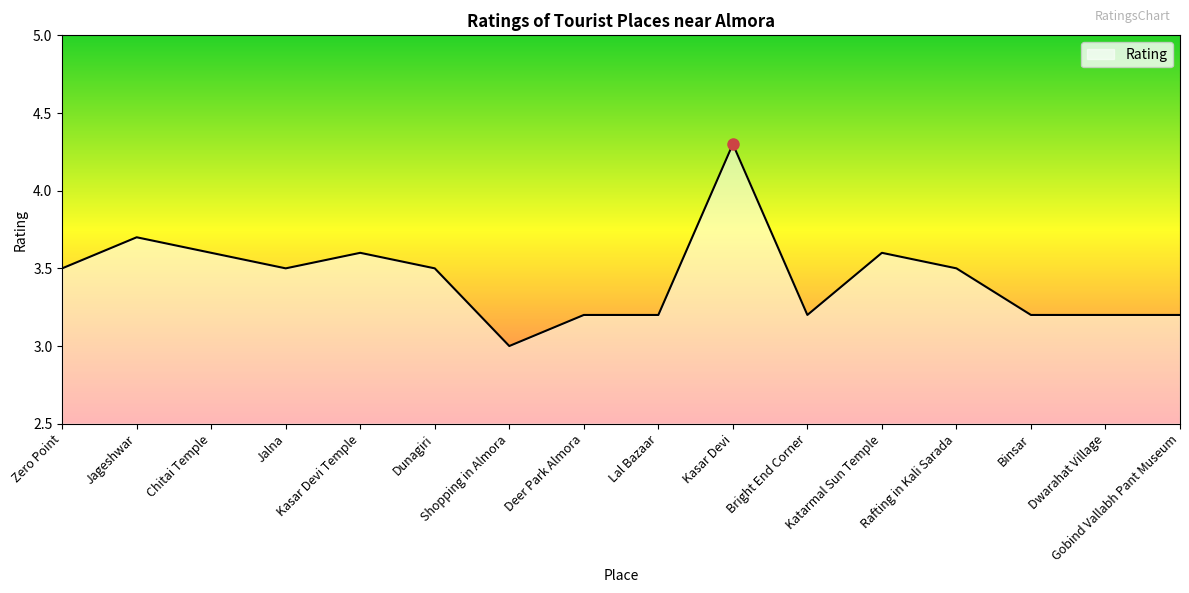

Reading left to right, list all the values displayed in this chart.

3.5	3.7	3.6	3.5	3.6	3.5	3.0	3.2	3.2	4.3	3.2	3.6	3.5	3.2	3.2	3.2